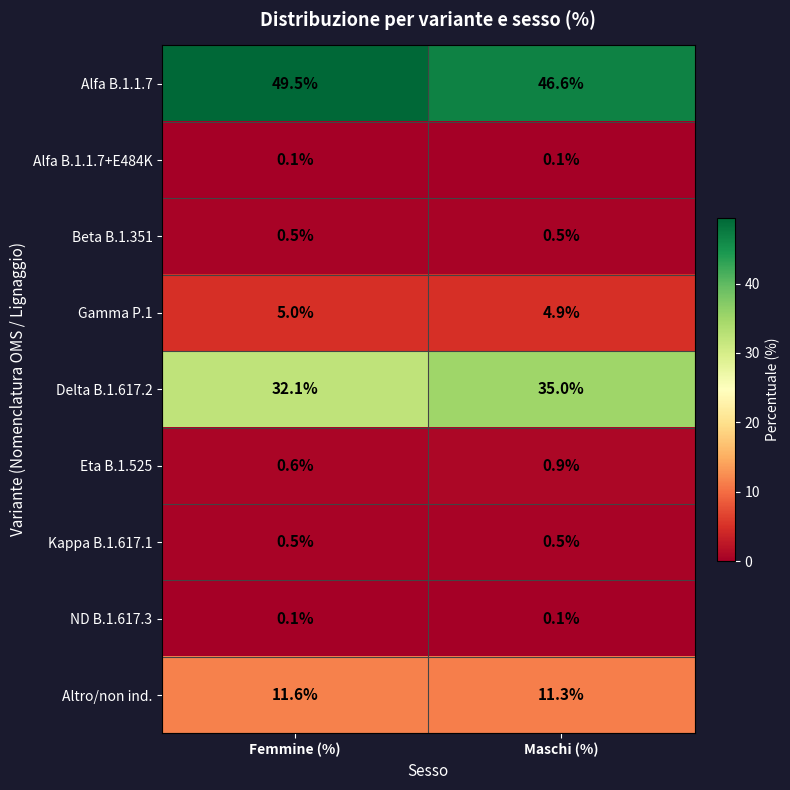

True or false: Delta B.1.617.2 has a value of 13.1 at Maschi (%).

False